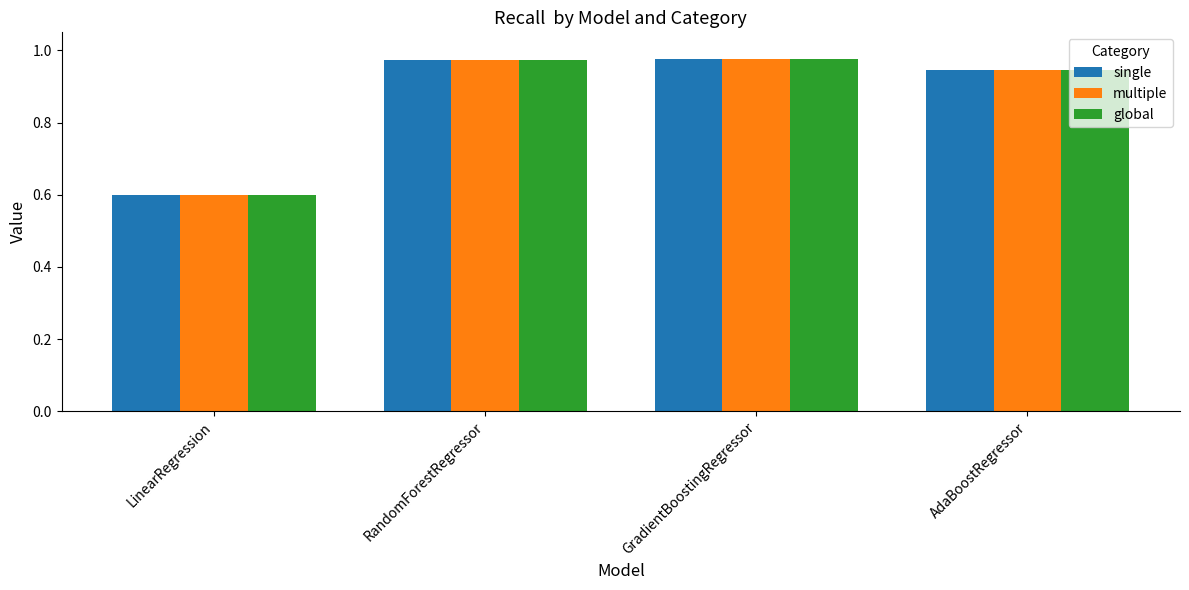

How many bars are there in total?

12